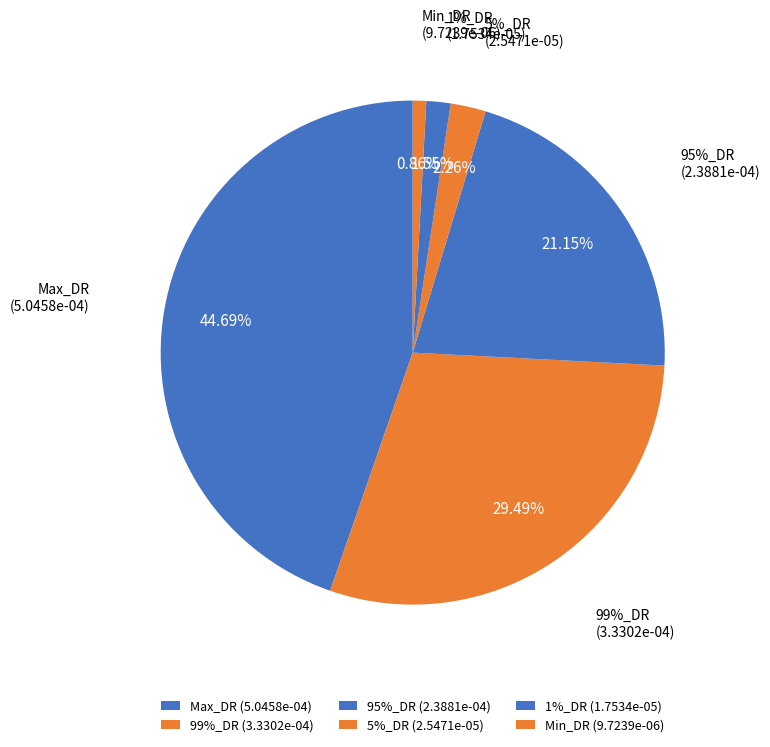

Which slice is the smallest?

Min_DR